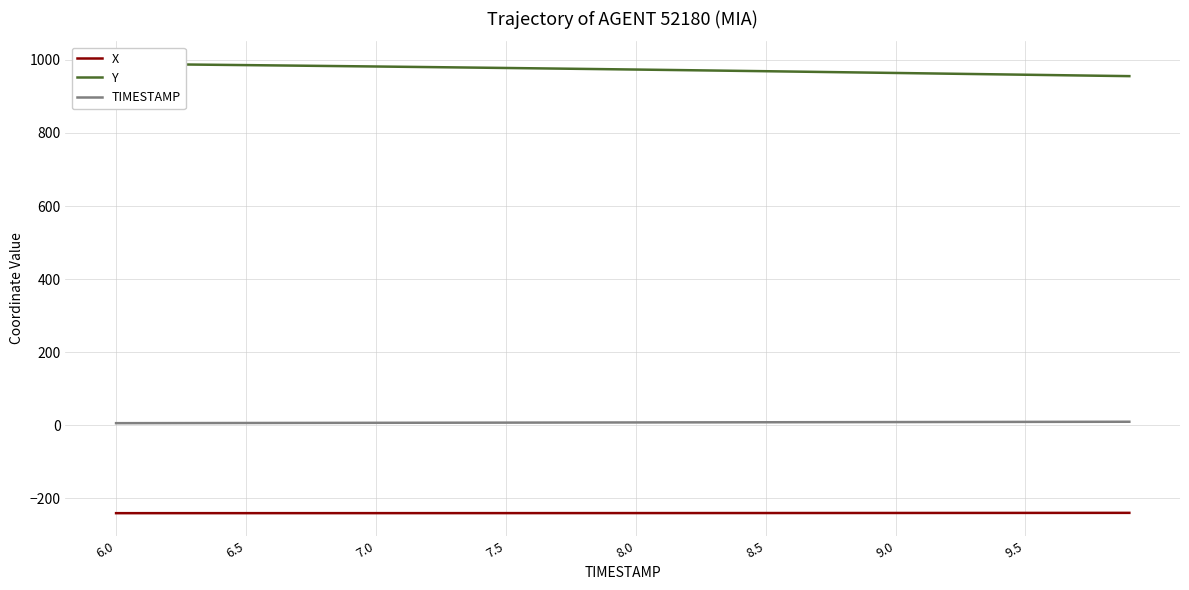

True or false: Y and X cross at least once.

False